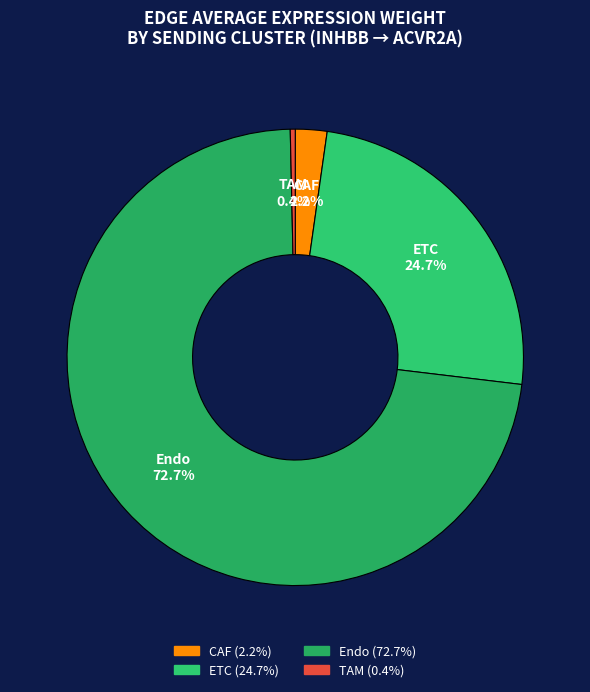

Does any single category account for the majority?

Yes